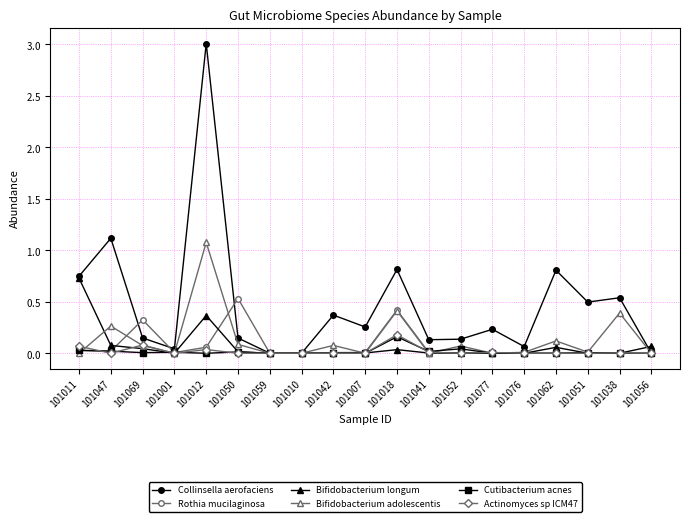

What are all the series names shown in the legend?

Collinsella aerofaciens, Rothia mucilaginosa, Bifidobacterium longum, Bifidobacterium adolescentis, Cutibacterium acnes, Actinomyces sp ICM47